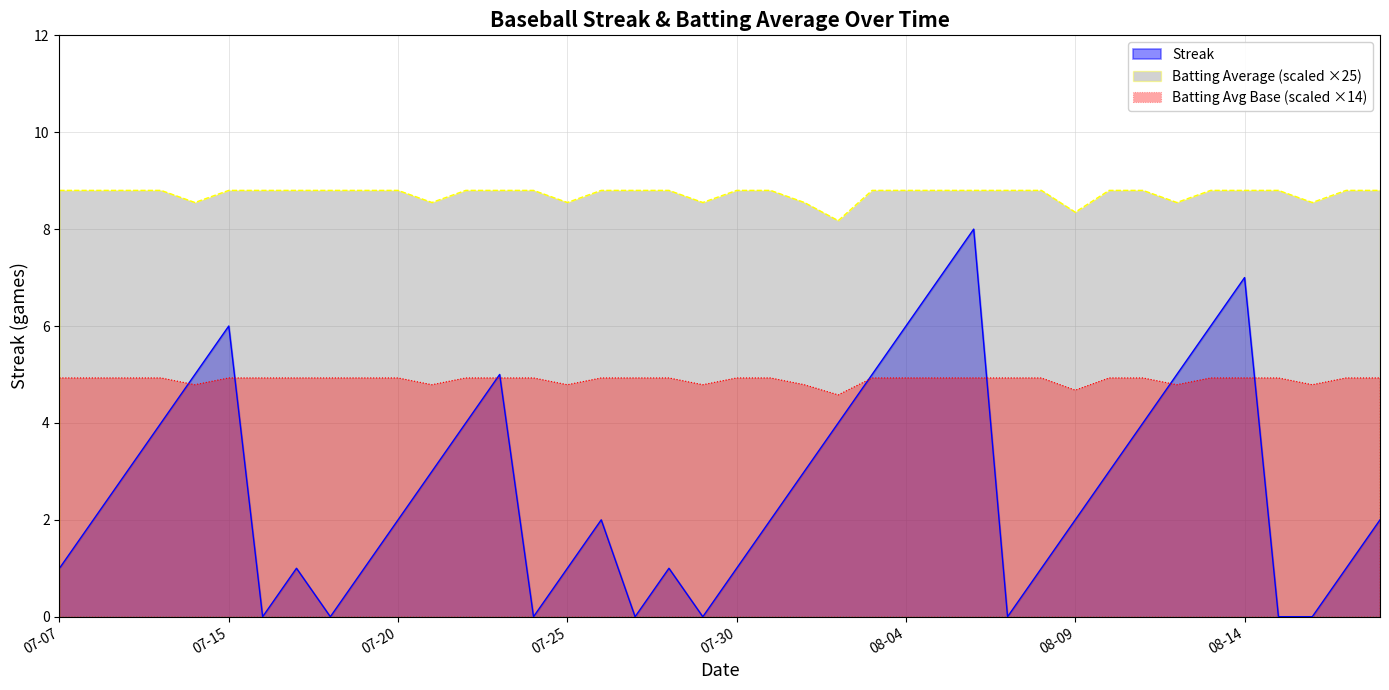

Reading right to left, extract all data points from this chart.

Streak: 2.0	1.0	0.0	0.0	7.0	6.0	5.0	4.0	3.0	2.0	1.0	0.0	8.0	7.0	6.0	5.0	4.0	3.0	2.0	1.0	0.0	1.0	0.0	2.0	1.0	0.0	5.0	4.0	3.0	2.0	1.0	0.0	1.0	0.0	6.0	5.0	4.0	3.0	2.0	1.0
Batting Average1: 8.8	8.8	8.6	8.8	8.8	8.8	8.6	8.8	8.8	8.3	8.8	8.8	8.8	8.8	8.8	8.8	8.2	8.6	8.8	8.8	8.6	8.8	8.8	8.8	8.6	8.8	8.8	8.8	8.6	8.8	8.8	8.8	8.8	8.8	8.8	8.6	8.8	8.8	8.8	8.8